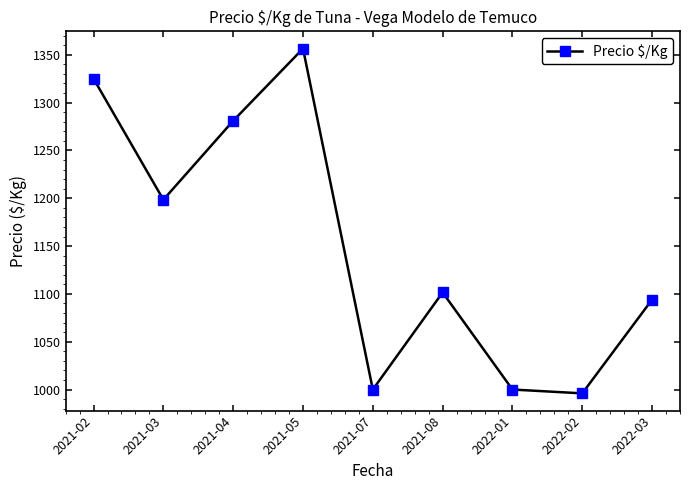

Reading left to right, list all the values displayed in this chart.

2021-02=1325.0	2021-03=1198.5	2021-04=1281.0	2021-05=1356.5	2021-07=1000.0	2021-08=1101.5	2022-01=1000.0	2022-02=996.0	2022-03=1094.0